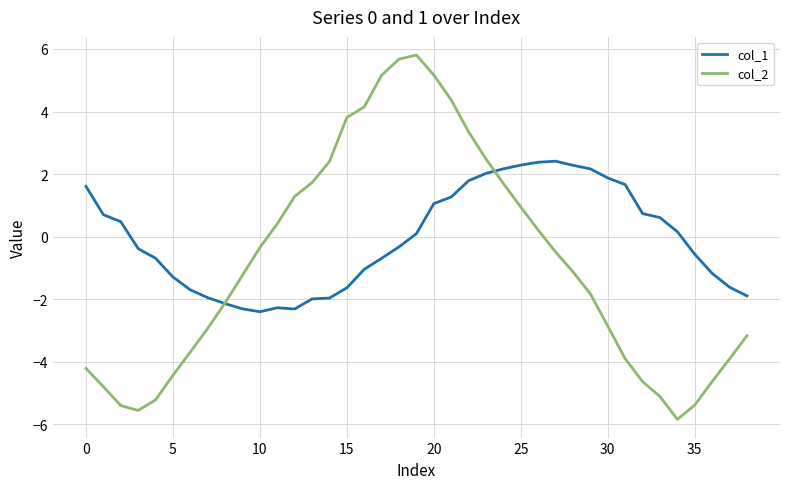

Rank the series by their maximum value, from highest to lowest.

col_2, col_1